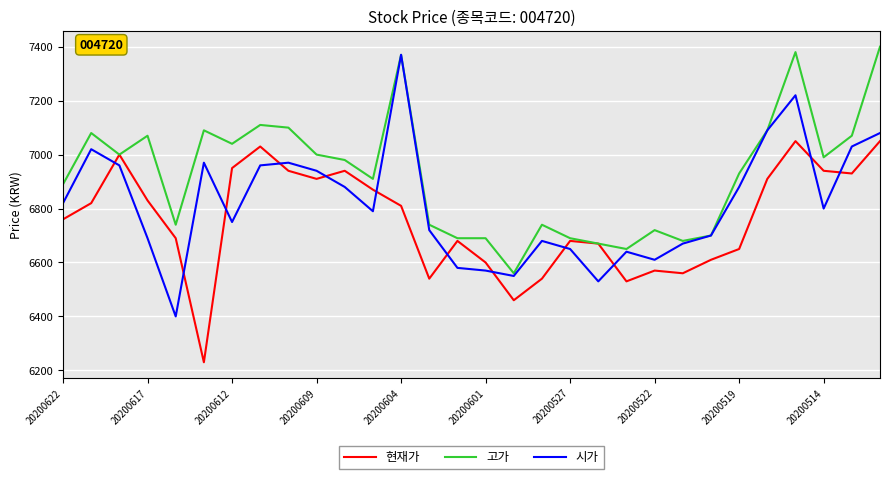

What is the difference between the maximum and minimum values in the 시가 series?

970